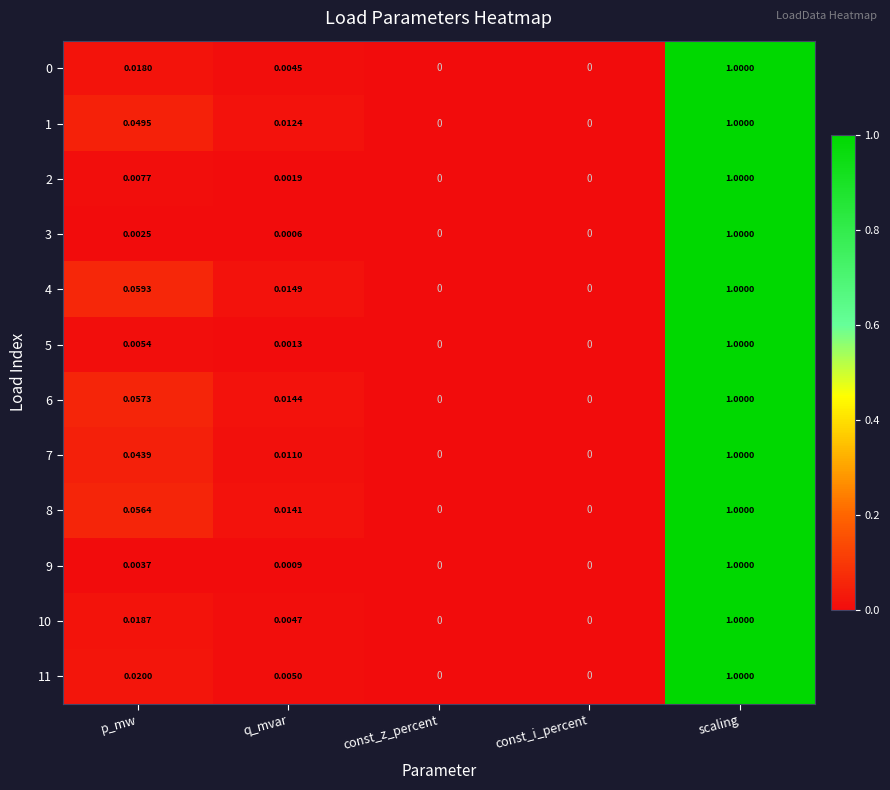

Which category has the highest value in the 6 series?

scaling